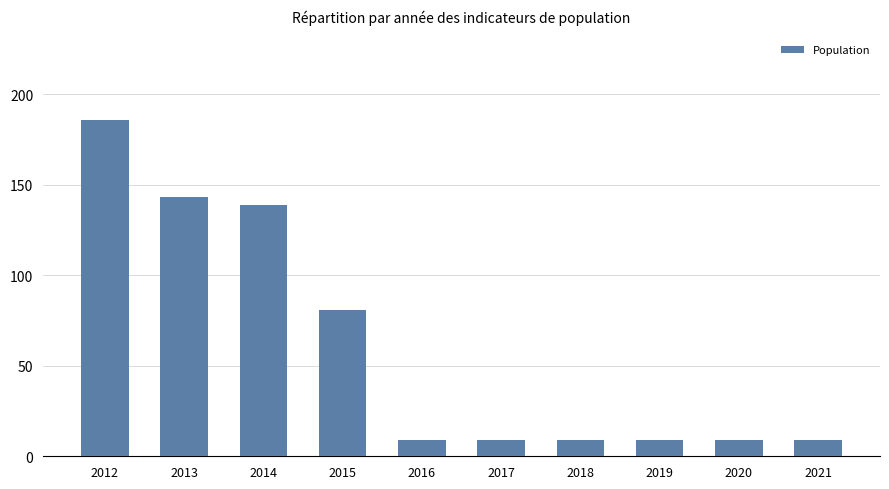

Reading left to right, extract all data points from this chart.

186	143	139	81	9	9	9	9	9	9